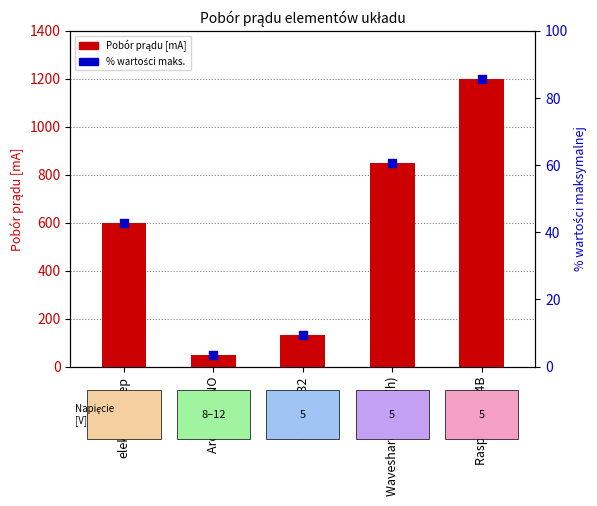

Which series has the largest total across all categories?

Pobór prądu [mA]